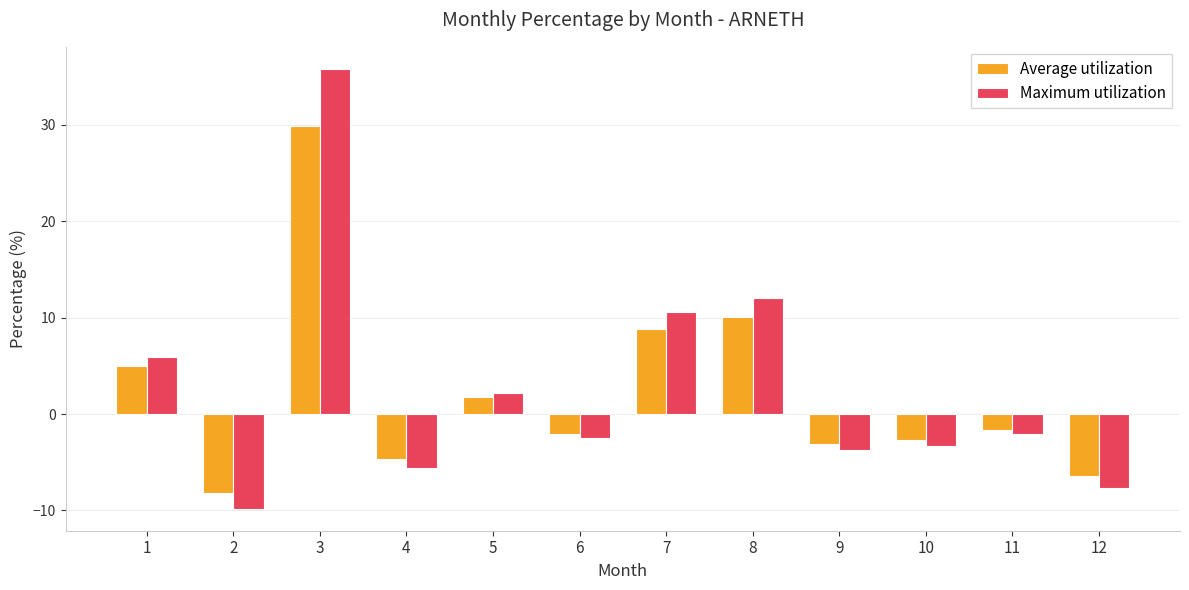

What are all the series names shown in the legend?

Average utilization, Maximum utilization